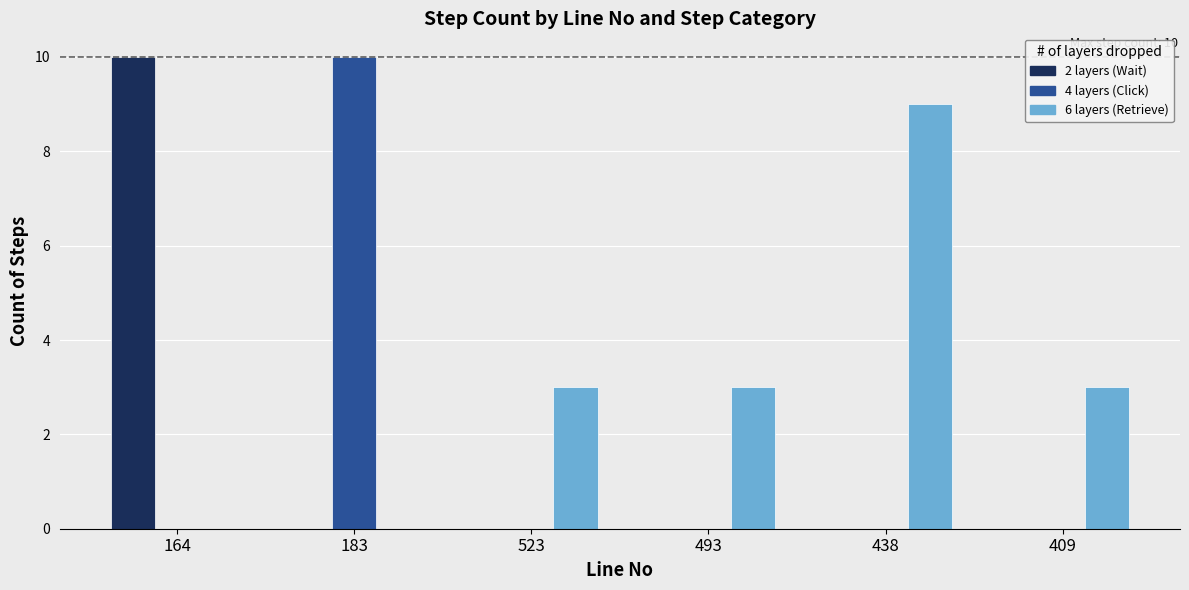

Is it true that 6 layers (Retrieve) equals -4 at 164?

False